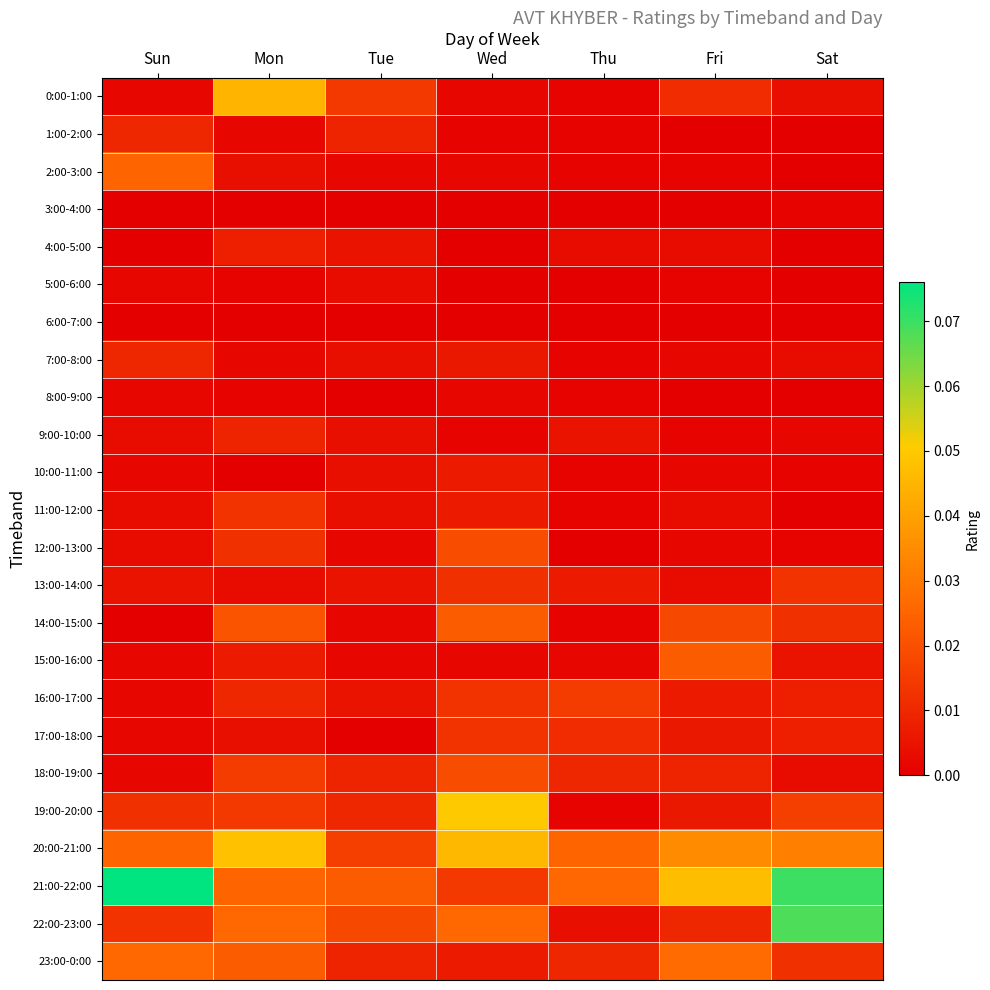

Reading left to right, list all the values displayed in this chart.

0:00-1:00: Sun=0.0	Mon=0.0	Tue=0.0	Wed=0.0	Thu=0.0	Fri=0.0	Sat=0.0
1:00-2:00: Sun=0.0	Mon=0.0	Tue=0.0	Wed=0.0	Thu=0.0	Fri=0.0	Sat=0.0
2:00-3:00: Sun=0.0	Mon=0.0	Tue=0.0	Wed=0.0	Thu=0.0	Fri=0.0	Sat=0.0
3:00-4:00: Sun=0.0	Mon=0.0	Tue=0.0	Wed=0.0	Thu=0.0	Fri=0.0	Sat=0.0
4:00-5:00: Sun=0.0	Mon=0.0	Tue=0.0	Wed=0.0	Thu=0.0	Fri=0.0	Sat=0.0
5:00-6:00: Sun=0.0	Mon=0.0	Tue=0.0	Wed=0.0	Thu=0.0	Fri=0.0	Sat=0.0
6:00-7:00: Sun=0.0	Mon=0.0	Tue=0.0	Wed=0.0	Thu=0.0	Fri=0.0	Sat=0.0
7:00-8:00: Sun=0.0	Mon=0.0	Tue=0.0	Wed=0.0	Thu=0.0	Fri=0.0	Sat=0.0
8:00-9:00: Sun=0.0	Mon=0.0	Tue=0.0	Wed=0.0	Thu=0.0	Fri=0.0	Sat=0.0
9:00-10:00: Sun=0.0	Mon=0.0	Tue=0.0	Wed=0.0	Thu=0.0	Fri=0.0	Sat=0.0
10:00-11:00: Sun=0.0	Mon=0.0	Tue=0.0	Wed=0.0	Thu=0.0	Fri=0.0	Sat=0.0
11:00-12:00: Sun=0.0	Mon=0.0	Tue=0.0	Wed=0.0	Thu=0.0	Fri=0.0	Sat=0.0
12:00-13:00: Sun=0.0	Mon=0.0	Tue=0.0	Wed=0.0	Thu=0.0	Fri=0.0	Sat=0.0
13:00-14:00: Sun=0.0	Mon=0.0	Tue=0.0	Wed=0.0	Thu=0.0	Fri=0.0	Sat=0.0
14:00-15:00: Sun=0.0	Mon=0.0	Tue=0.0	Wed=0.0	Thu=0.0	Fri=0.0	Sat=0.0
15:00-16:00: Sun=0.0	Mon=0.0	Tue=0.0	Wed=0.0	Thu=0.0	Fri=0.0	Sat=0.0
16:00-17:00: Sun=0.0	Mon=0.0	Tue=0.0	Wed=0.0	Thu=0.0	Fri=0.0	Sat=0.0
17:00-18:00: Sun=0.0	Mon=0.0	Tue=0.0	Wed=0.0	Thu=0.0	Fri=0.0	Sat=0.0
18:00-19:00: Sun=0.0	Mon=0.0	Tue=0.0	Wed=0.0	Thu=0.0	Fri=0.0	Sat=0.0
19:00-20:00: Sun=0.0	Mon=0.0	Tue=0.0	Wed=0.1	Thu=0.0	Fri=0.0	Sat=0.0
20:00-21:00: Sun=0.0	Mon=0.0	Tue=0.0	Wed=0.0	Thu=0.0	Fri=0.0	Sat=0.0
21:00-22:00: Sun=0.1	Mon=0.0	Tue=0.0	Wed=0.0	Thu=0.0	Fri=0.0	Sat=0.1
22:00-23:00: Sun=0.0	Mon=0.0	Tue=0.0	Wed=0.0	Thu=0.0	Fri=0.0	Sat=0.1
23:00-0:00: Sun=0.0	Mon=0.0	Tue=0.0	Wed=0.0	Thu=0.0	Fri=0.0	Sat=0.0